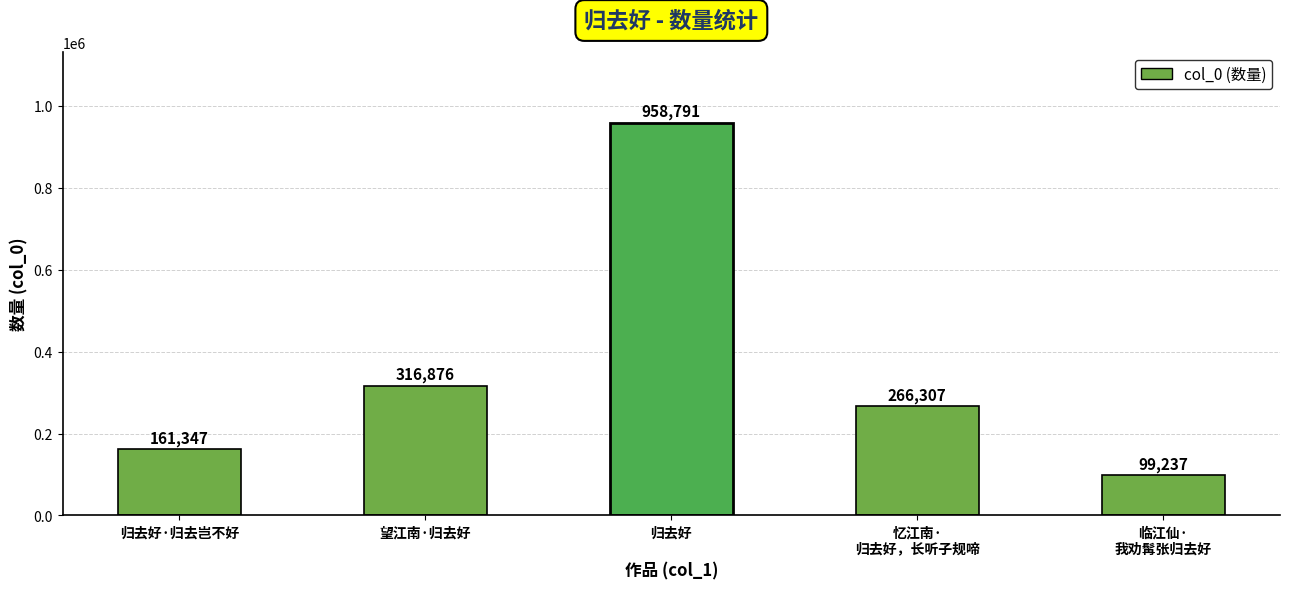

Between 忆江南·
归去好，长听子规啼 and 归去好·归去岂不好, which is larger?

忆江南·
归去好，长听子规啼